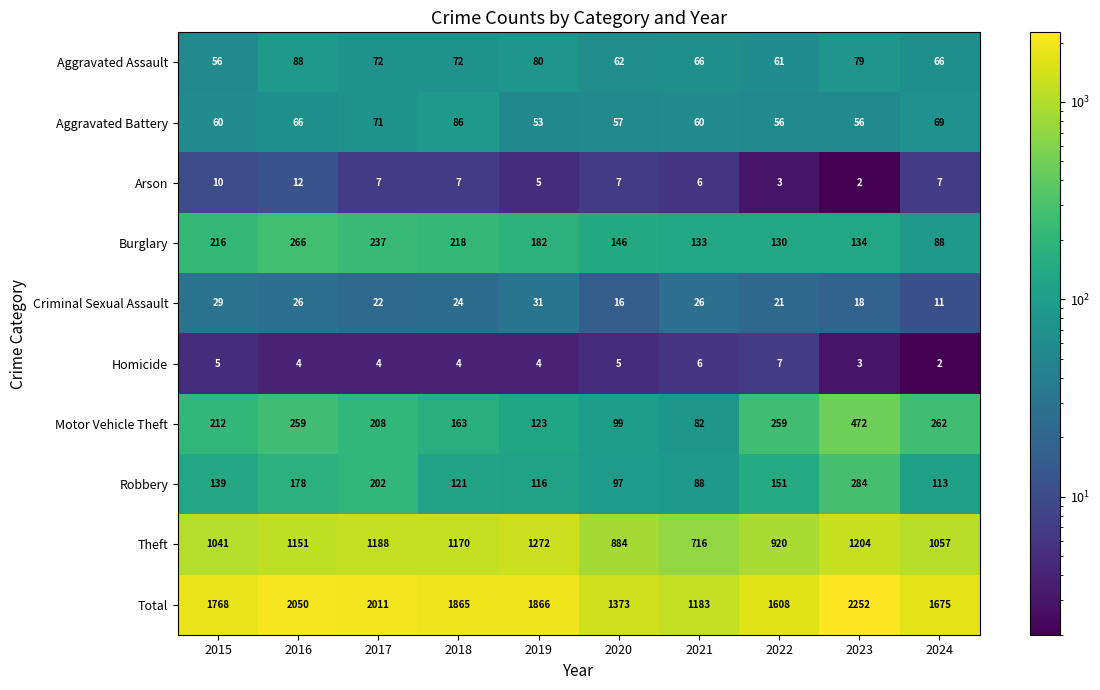

What is the difference between the highest and lowest values at 2021?

1177